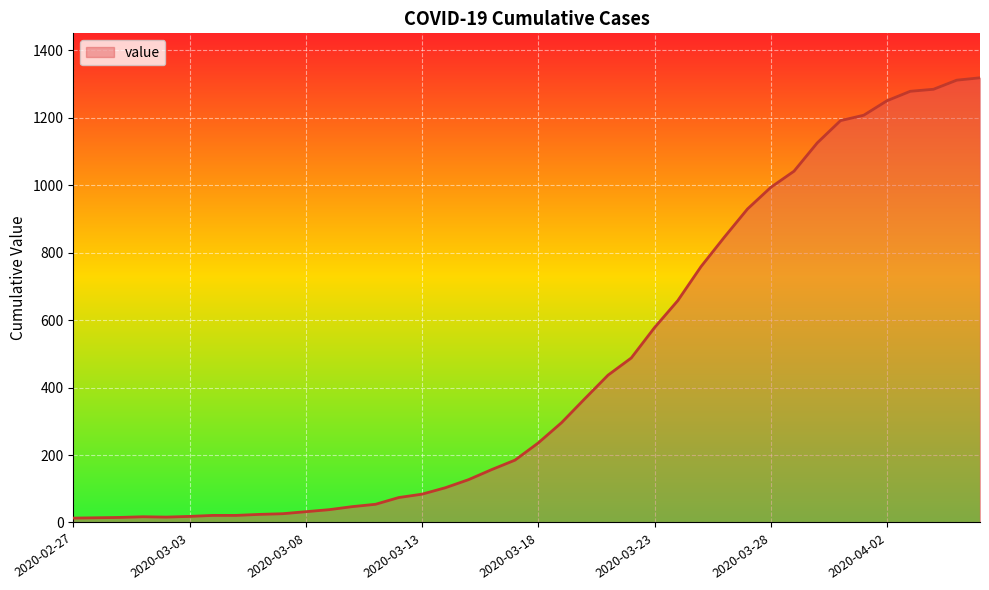

Does the chart have visible grid lines?

Yes